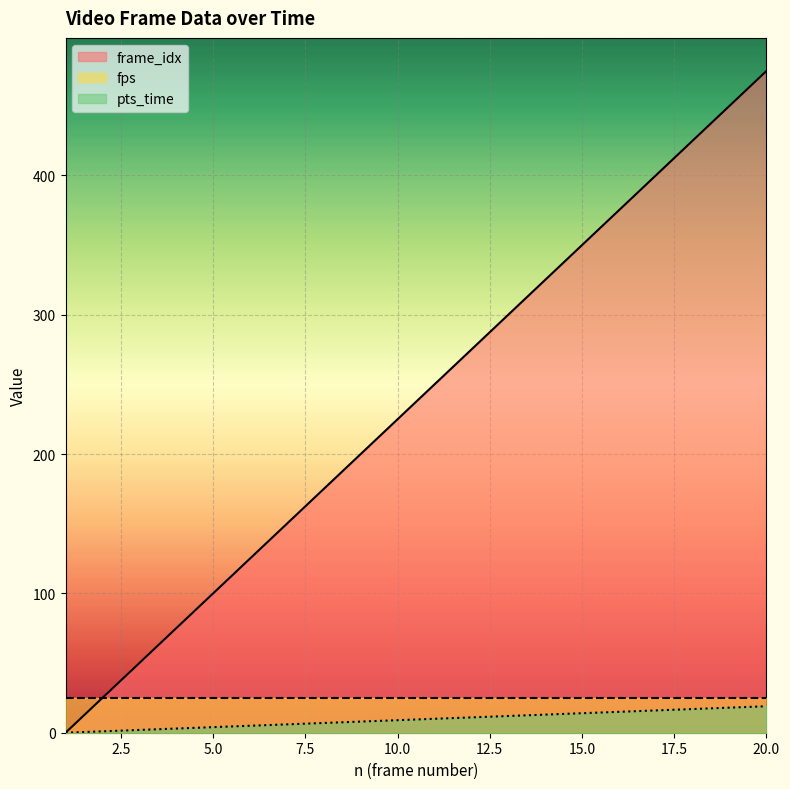

True or false: frame_idx and pts_time intersect in this chart.

False